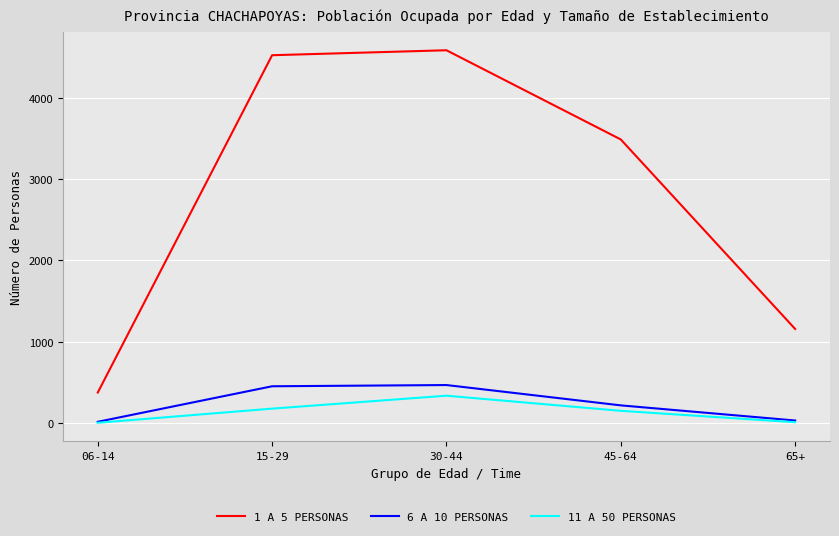

What is the total value across all series at 45-64?

3848